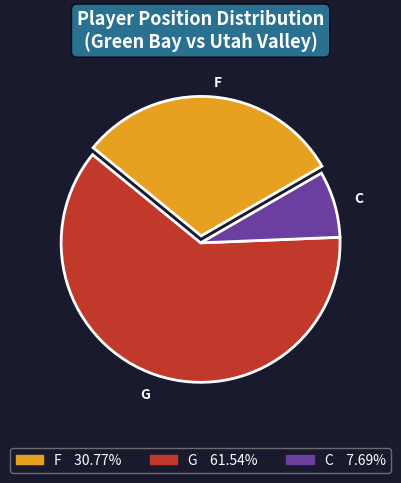

Which has a higher value, C or F?

F